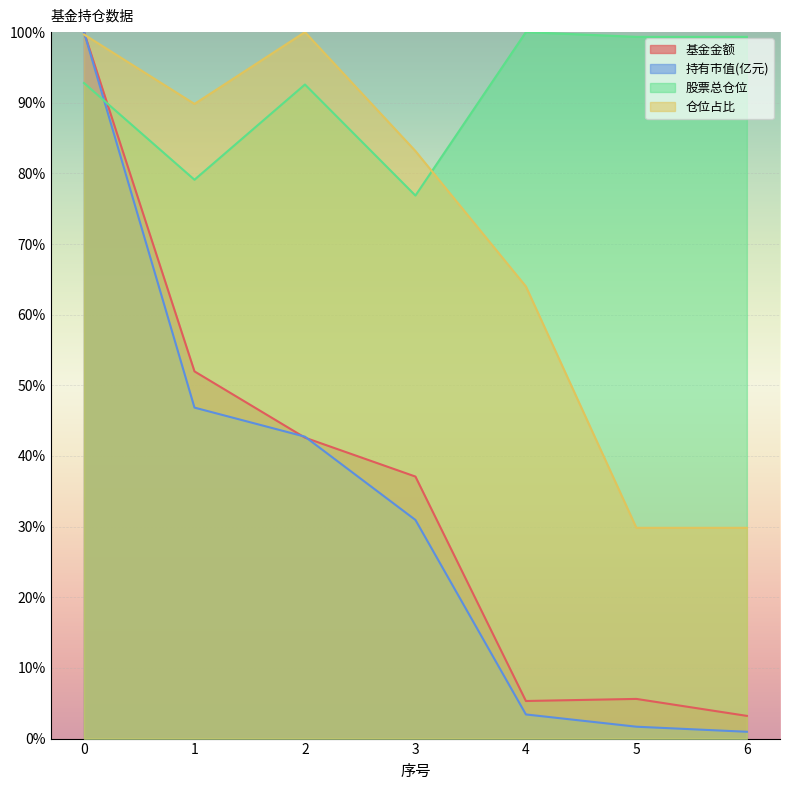

What is the lowest value of the 基金金额 series?

3.2